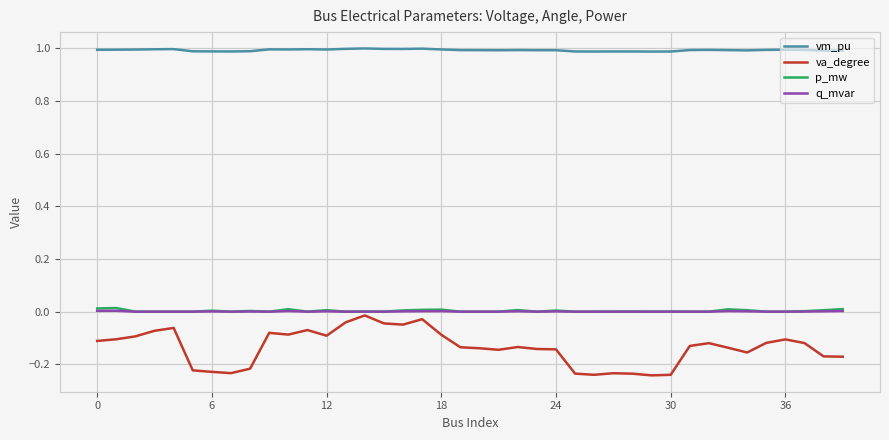

What is the highest value of the vm_pu series?

1.0